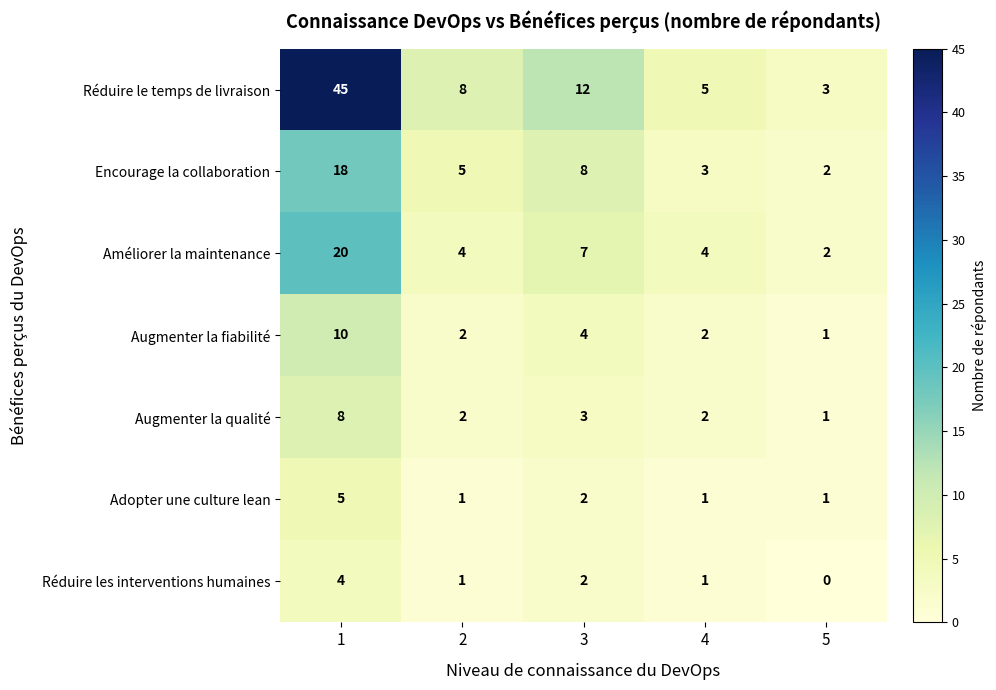

The Réduire le temps de livraison series shows 5 at 4. True or false?

True